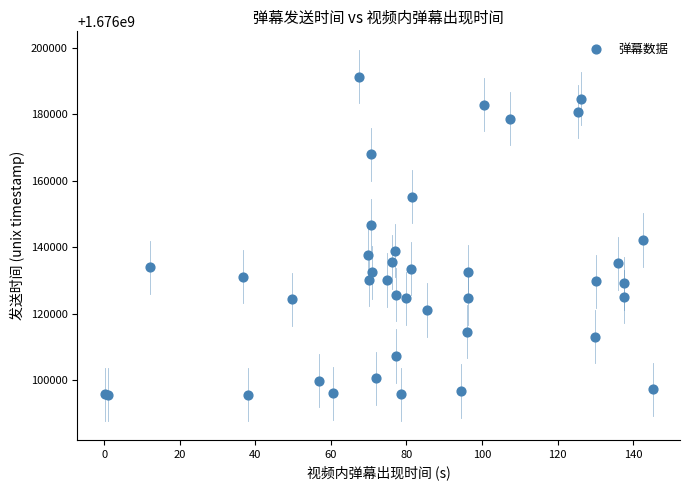

What Y value in the scatter plot is closest to 1676143496?

1676142208